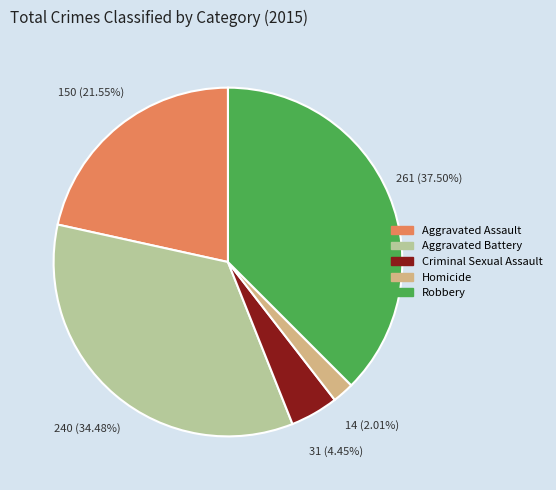

Which slice is the smallest?

Homicide